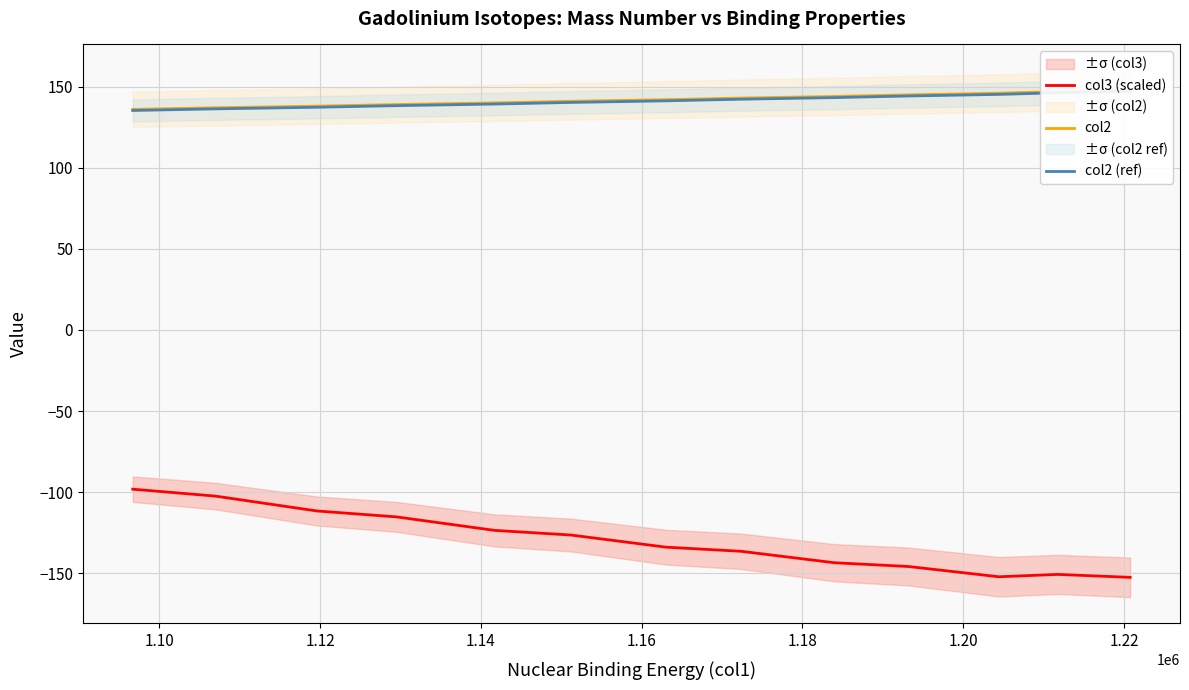

How many distinct data groups are displayed?

3